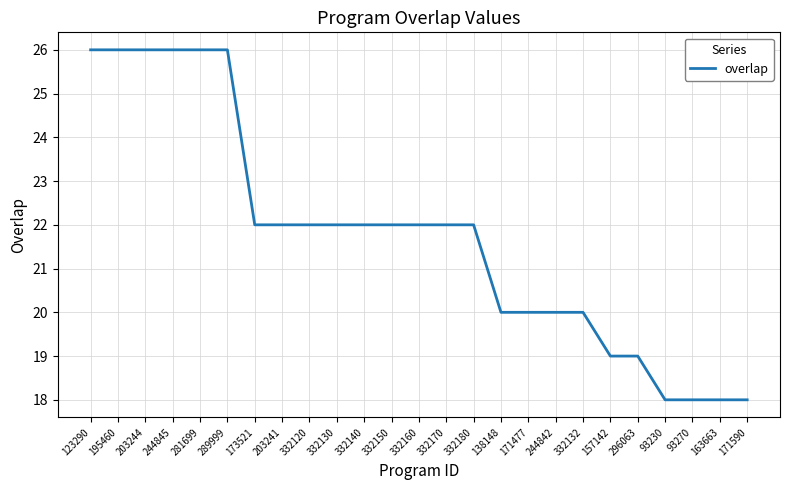

Reading left to right, transcribe all the data shown in this chart.

123290=26	195460=26	203244=26	244845=26	281699=26	289999=26	173521=22	203241=22	332120=22	332130=22	332140=22	332150=22	332160=22	332170=22	332180=22	138148=20	171477=20	244842=20	332132=20	157142=19	296063=19	93230=18	93270=18	163663=18	171590=18